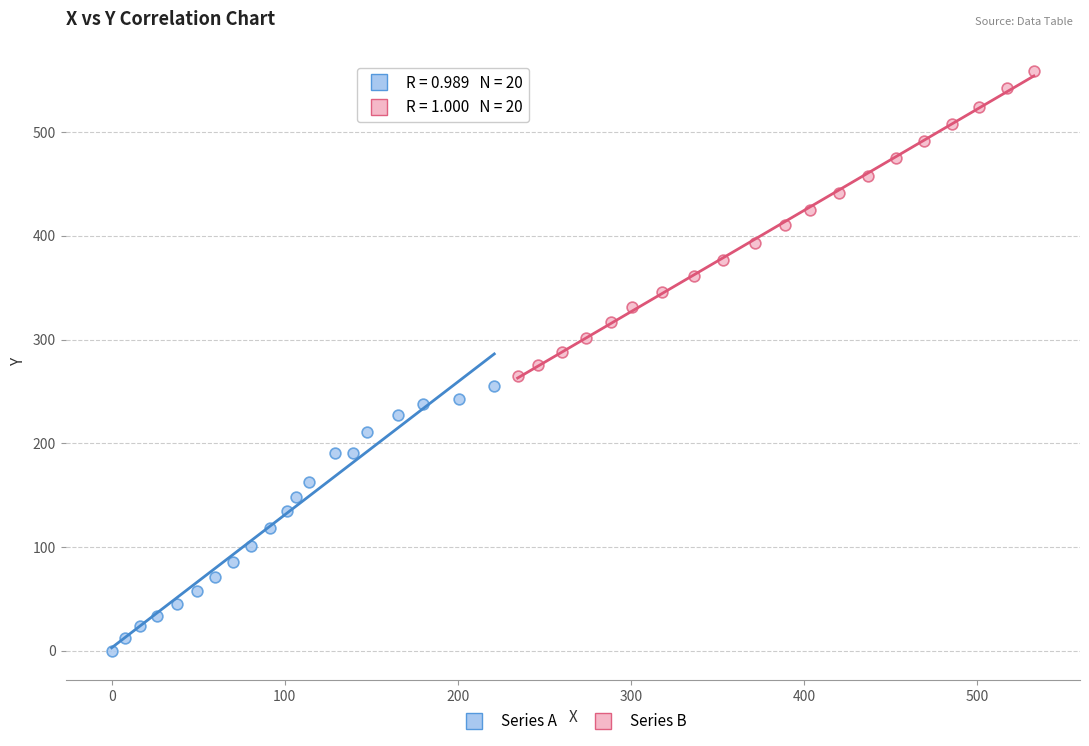

Which series reaches the minimum Y coordinate?

Series A